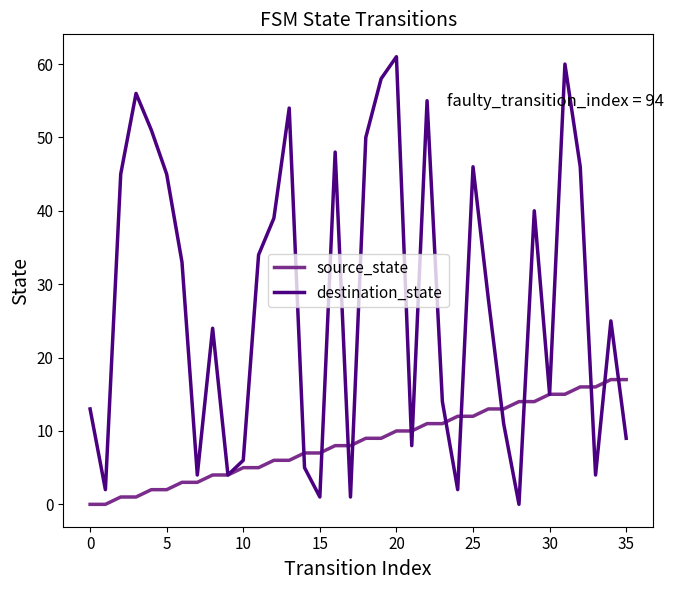

Which series has the largest total across all categories?

destination_state